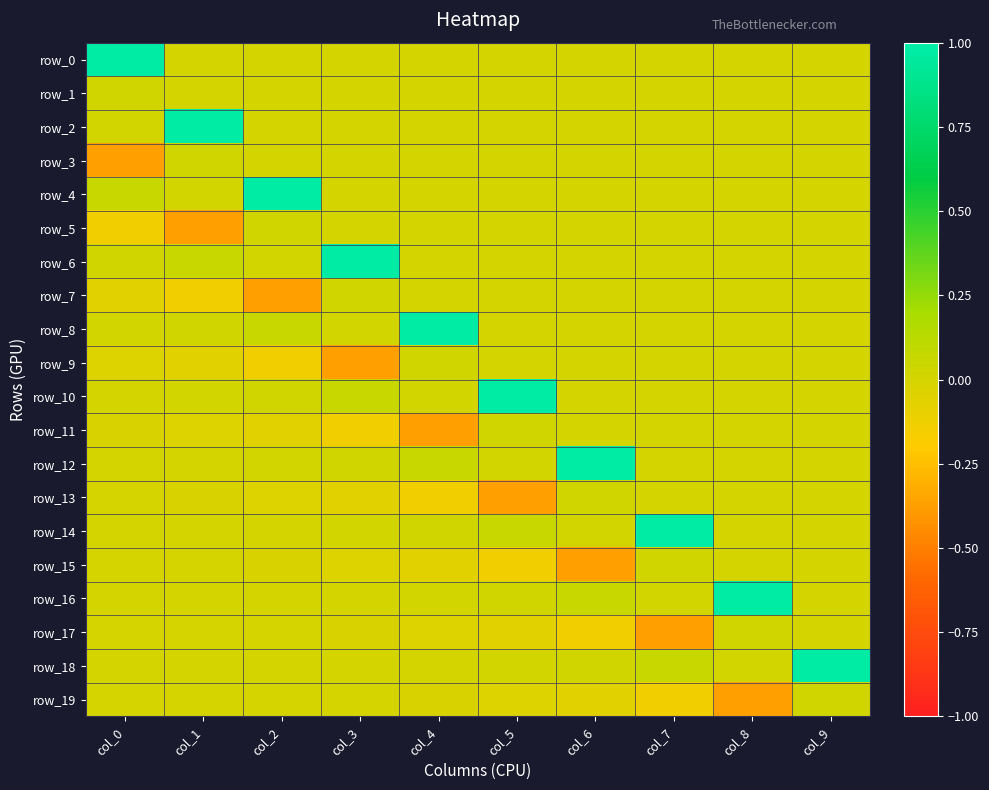

At which label does row_17 first exceed 0?

col_8